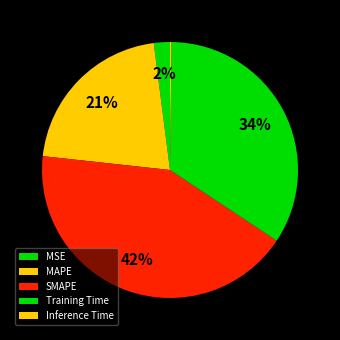

What portion of the pie excludes MSE?

98.0%